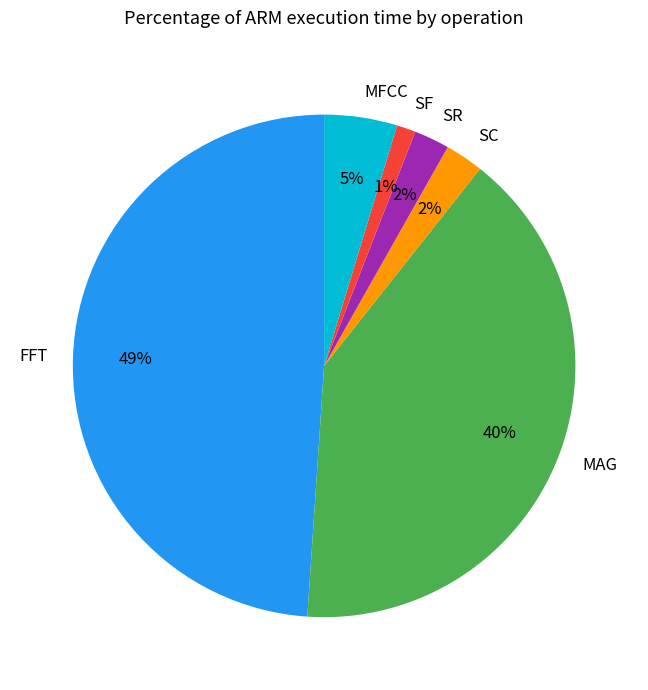

Which category has the smallest portion of the pie?

SF